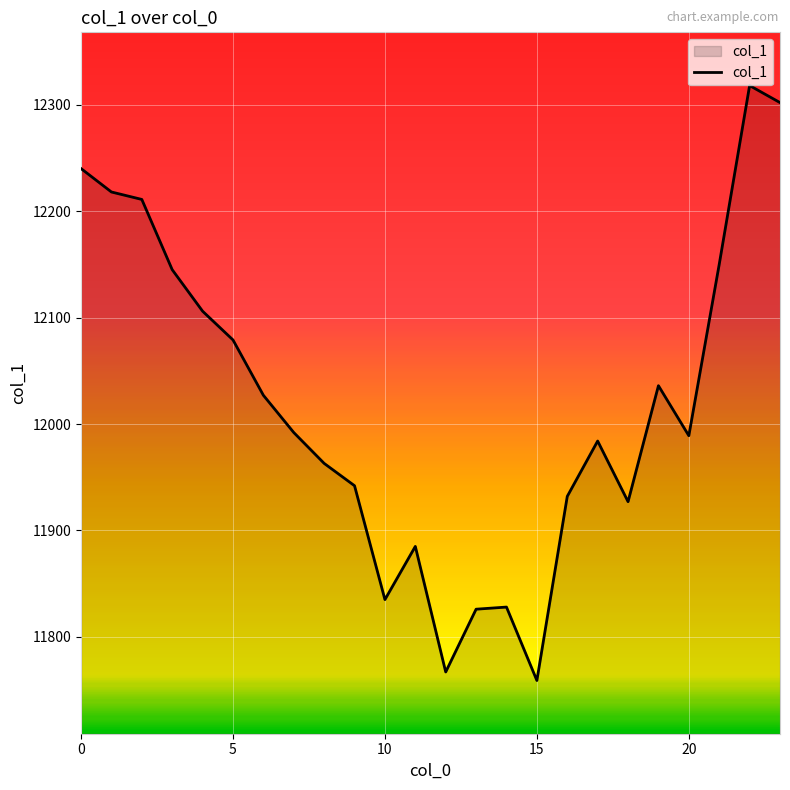

What is the sum of all values?

288461